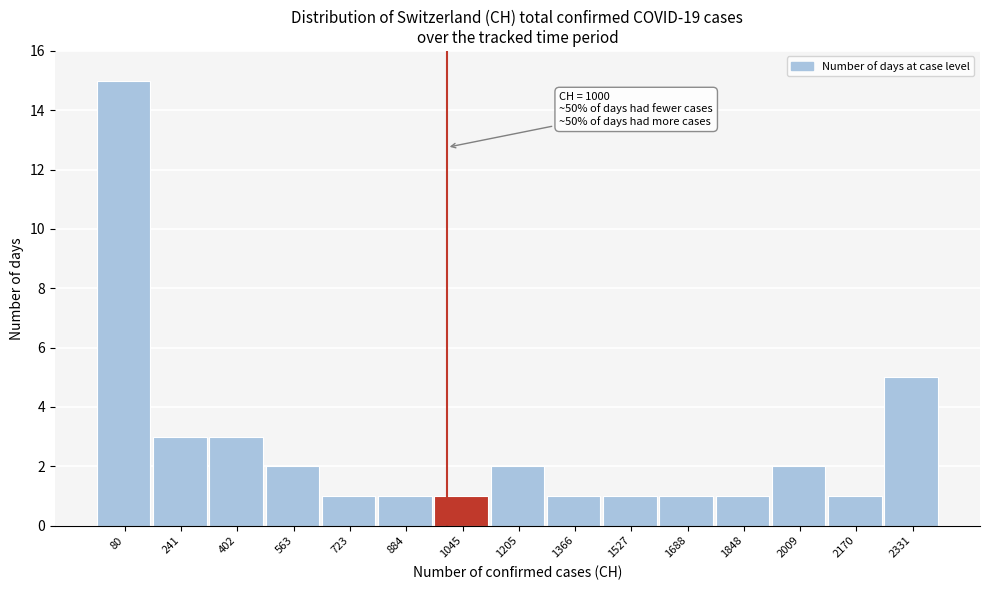

Which range on the x-axis has the tallest bar?

0 to 160